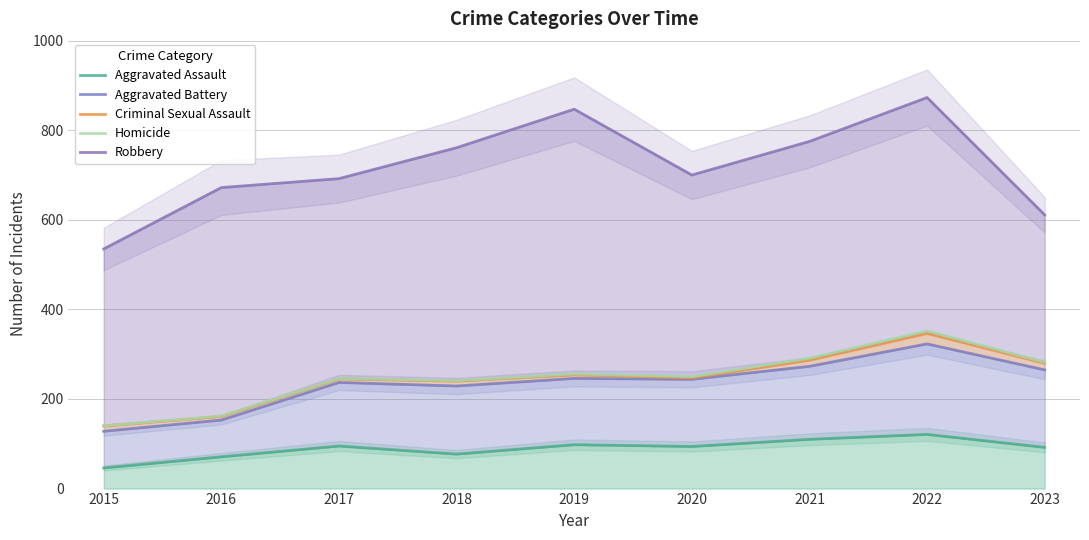

Between 2018 and 2020, which is larger?

2020